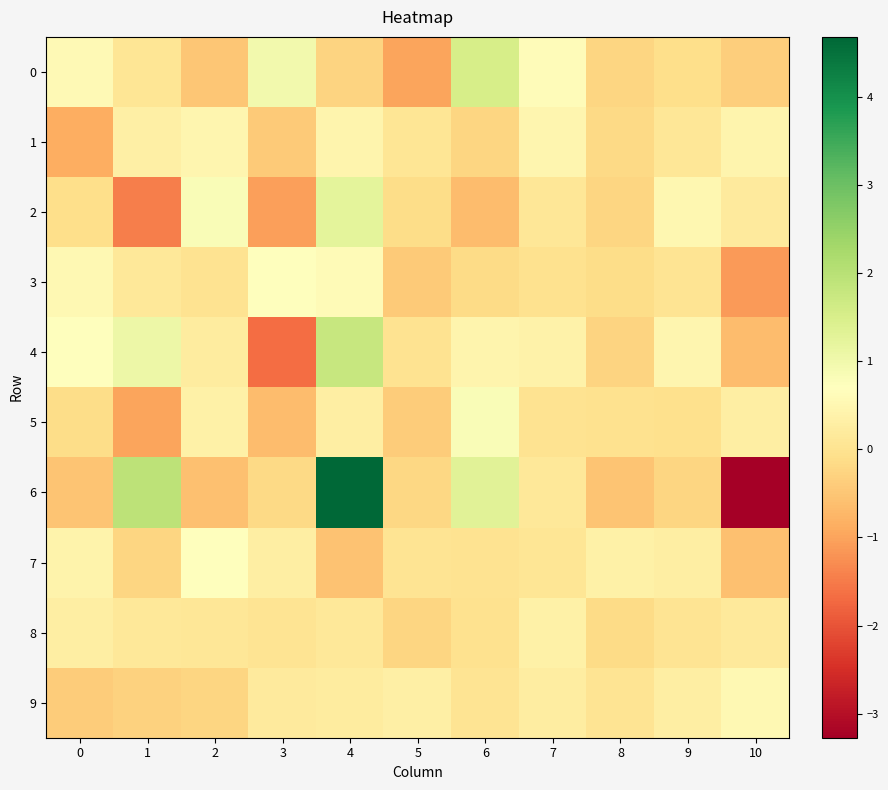

Rank the series at 7 from lowest to highest value.

3, 5, 7, 2, 6, 9, 8, 4, 1, 0